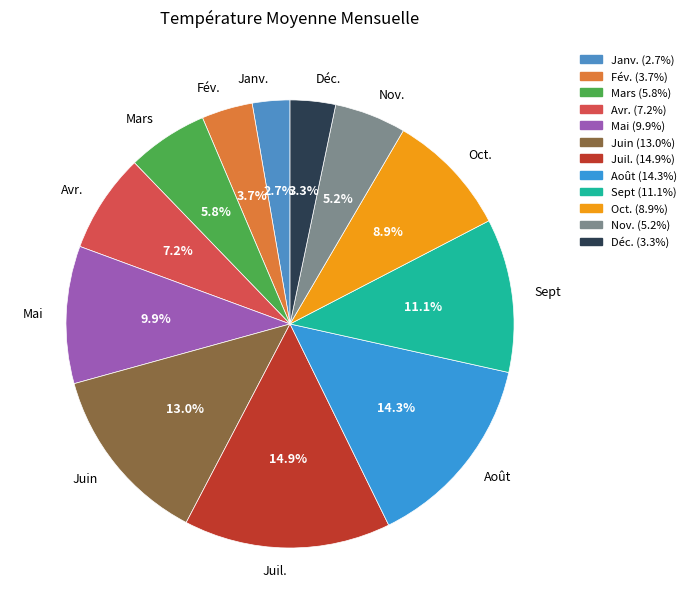

What is the ratio of the value at Nov. to the value at Août?

0.4